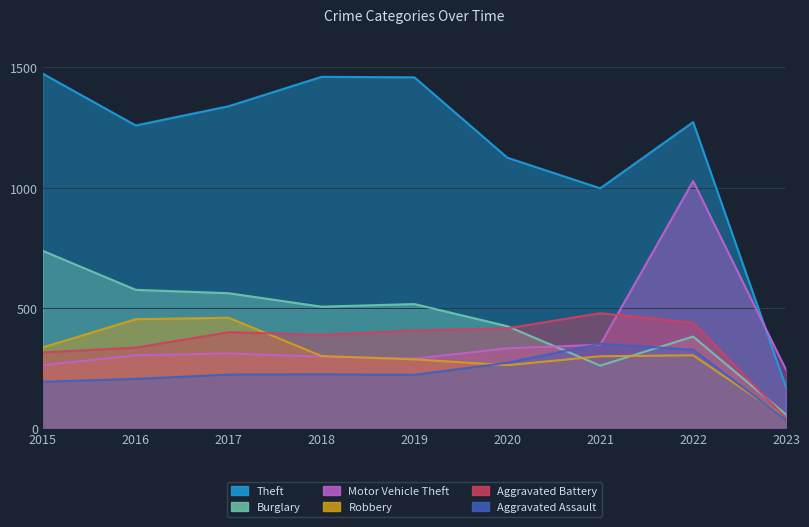

Reading right to left, list all the values displayed in this chart.

Theft: 2023=172	2022=1273	2021=998	2020=1125	2019=1459	2018=1461	2017=1339	2016=1259	2015=1474
Burglary: 2023=58	2022=382	2021=261	2020=425	2019=517	2018=506	2017=562	2016=576	2015=738
Motor Vehicle Theft: 2023=244	2022=1028	2021=348	2020=333	2019=290	2018=298	2017=312	2016=304	2015=263
Robbery: 2023=43	2022=304	2021=300	2020=263	2019=287	2018=301	2017=460	2016=454	2015=337
Aggravated Battery: 2023=43	2022=439	2021=479	2020=416	2019=407	2018=389	2017=400	2016=336	2015=316
Aggravated Assault: 2023=36	2022=327	2021=352	2020=273	2019=223	2018=225	2017=224	2016=206	2015=194